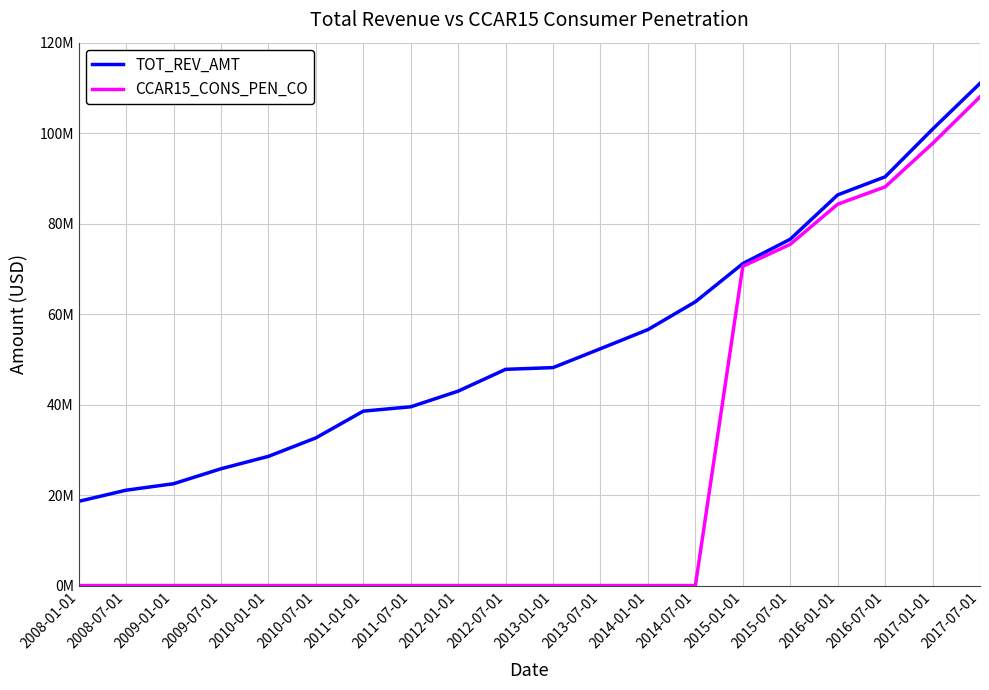

Does the chart display data point markers on the line(s)?

No